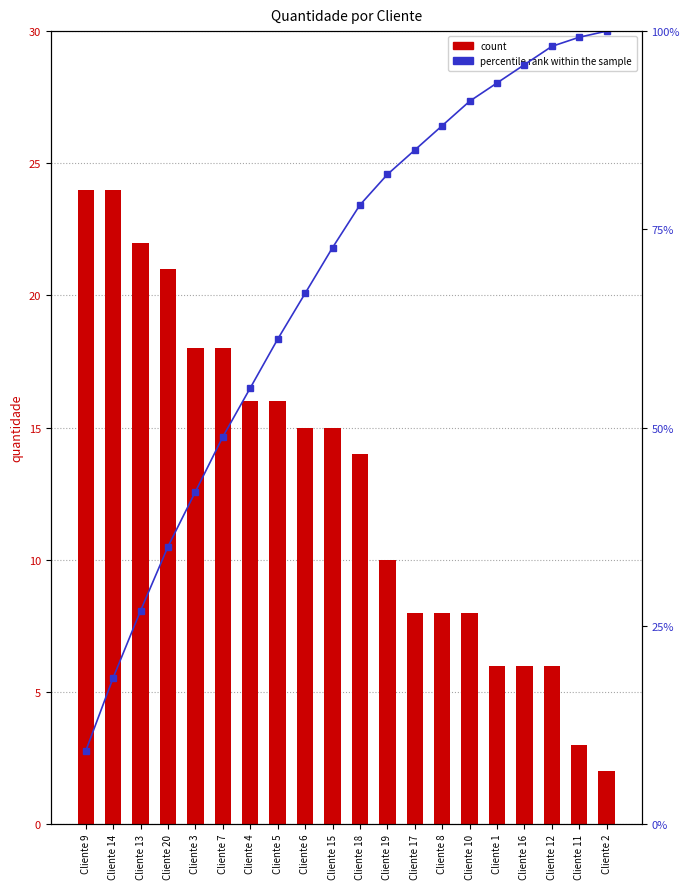

How many data points in percentile rank within the sample are less than 78?

10